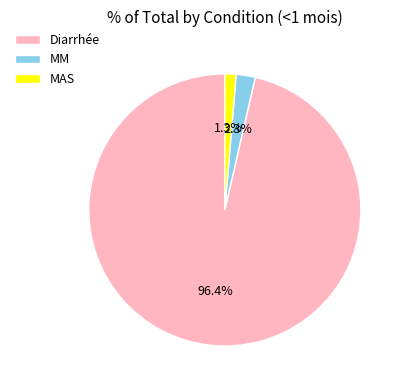

To the nearest percent, what percentage of the pie is MAS?

1%